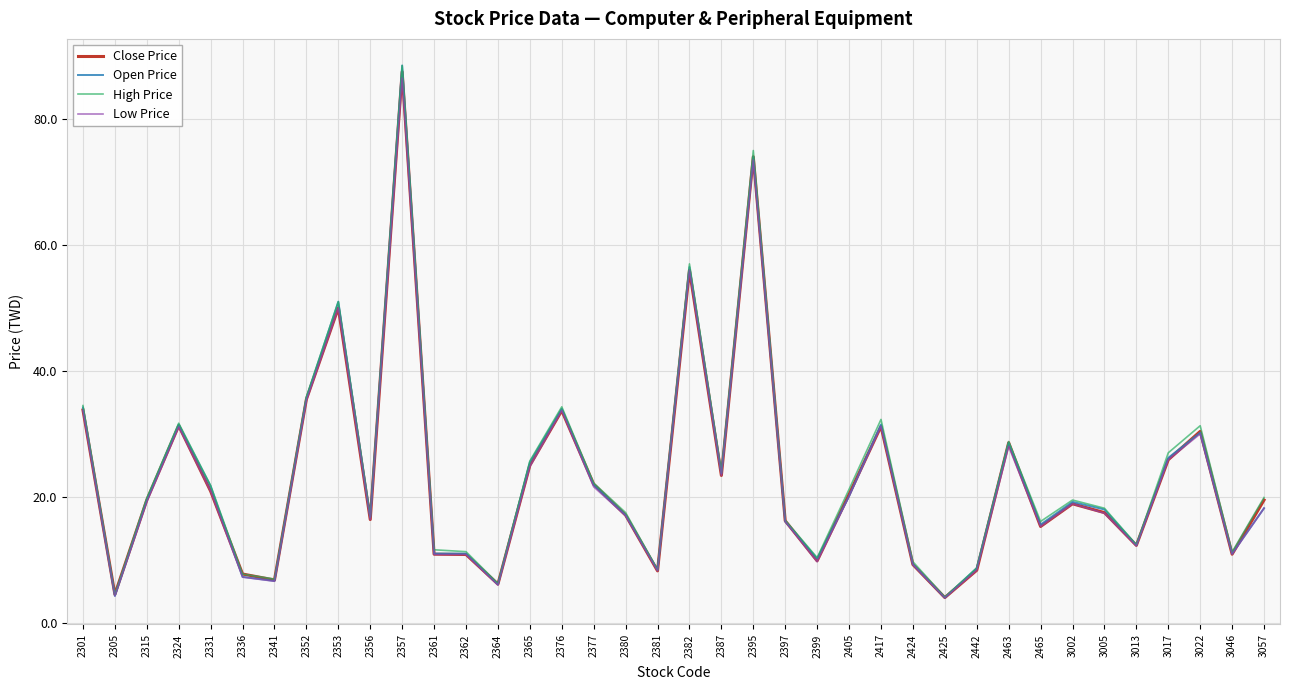

The value of High Price at 2387 is 11.9. True or false?

False